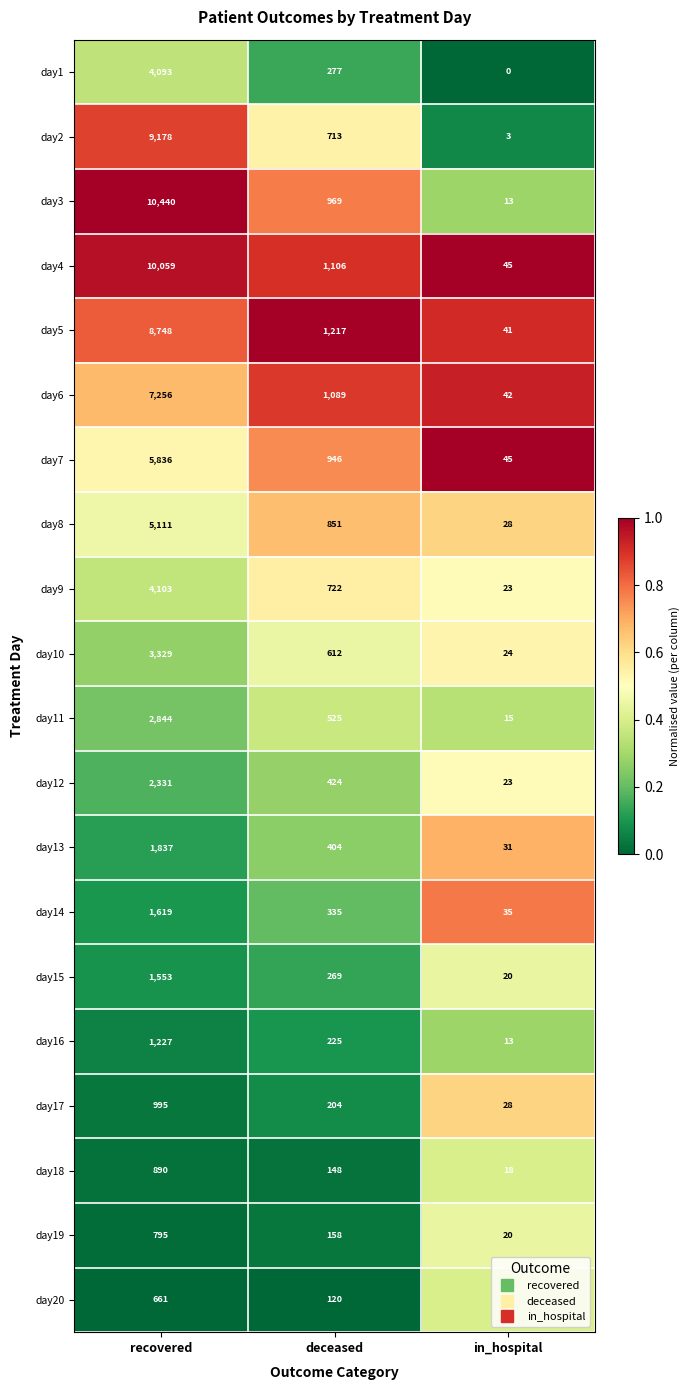

Which series has the largest total across all categories?

day3